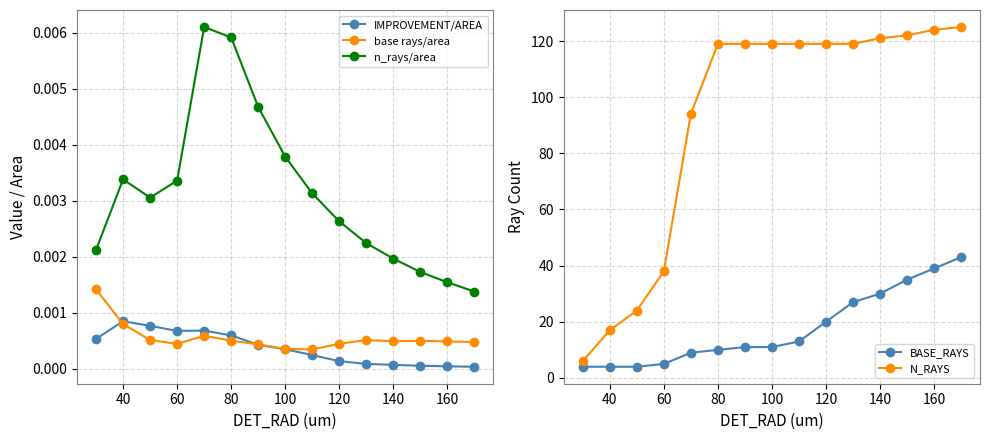

True or false: n_rays/area has more than 1 points higher than both neighbors.

True